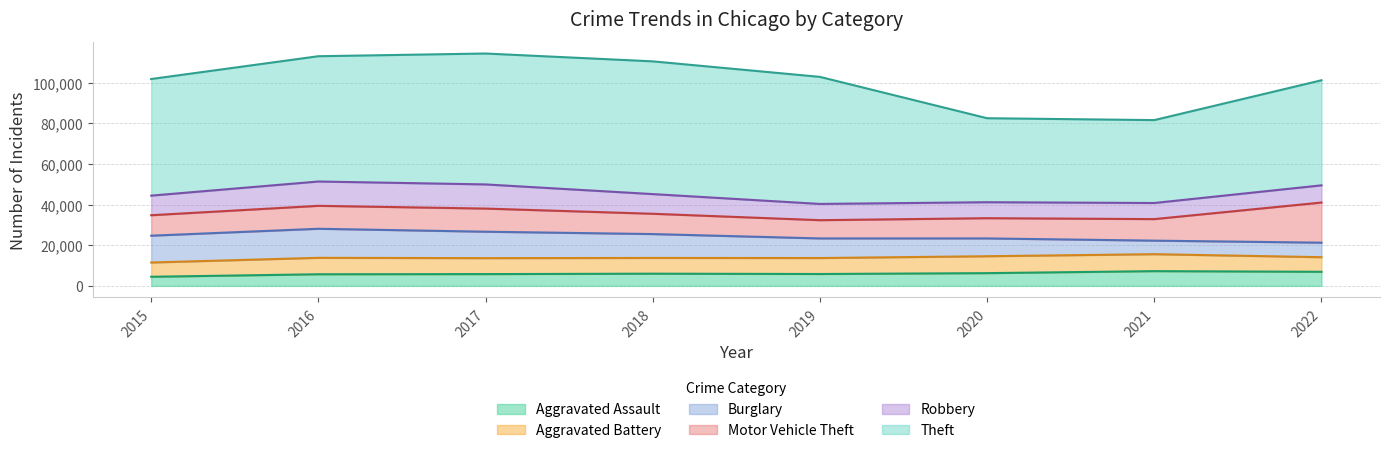

What is the average value of the Burglary series?

10551